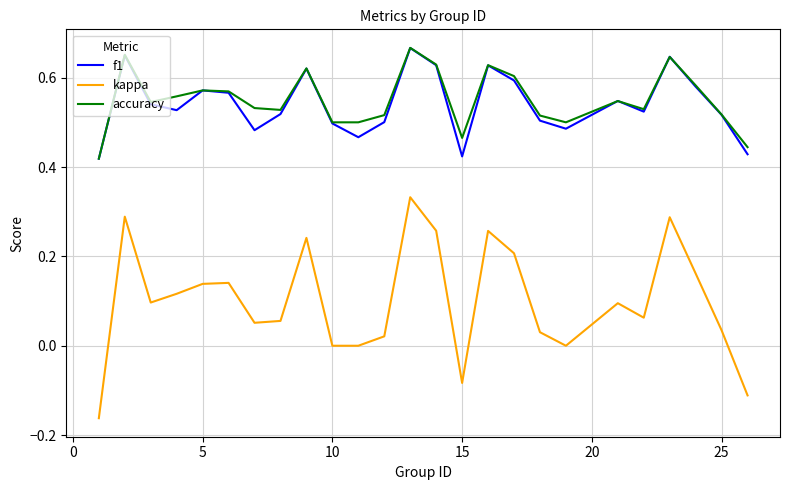

After their last crossing, which series has the higher values: f1 or accuracy?

accuracy